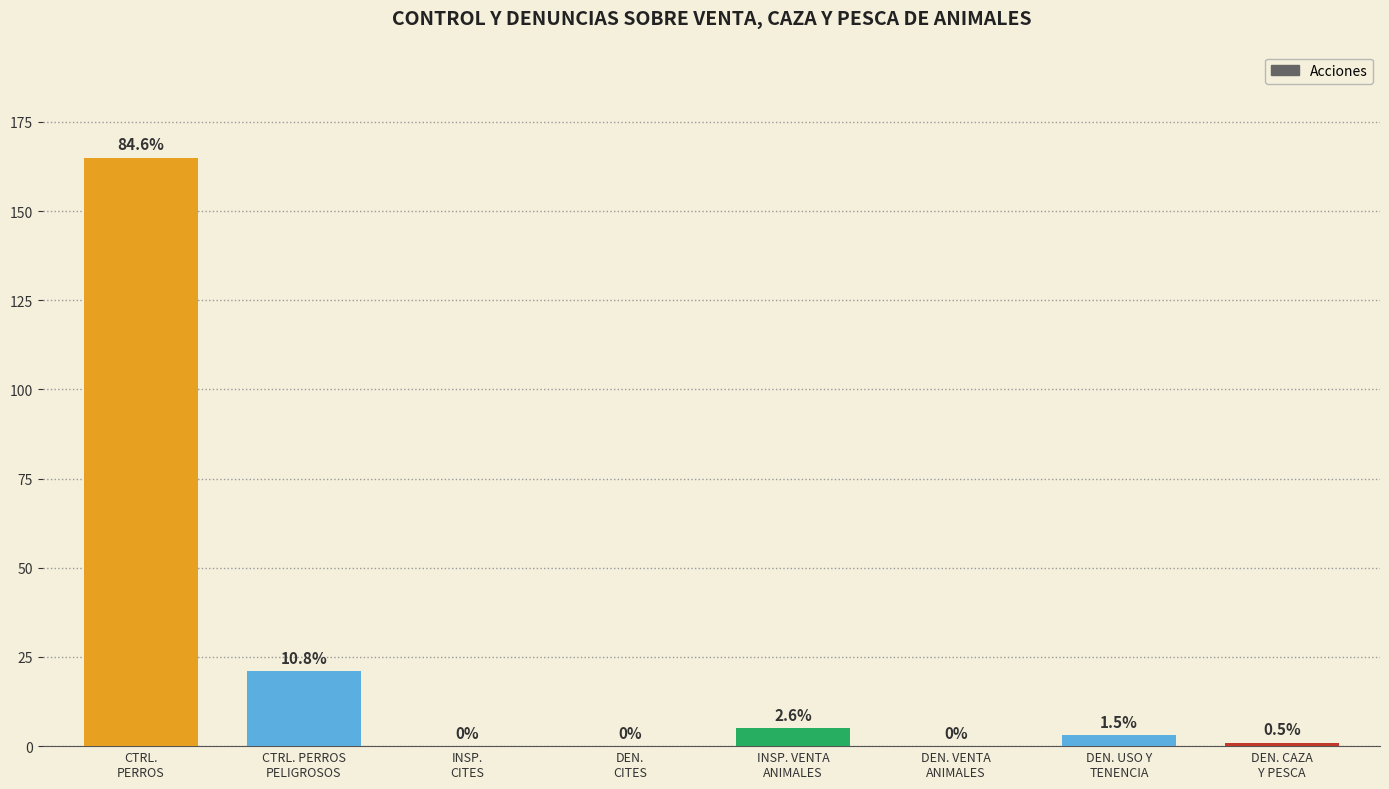

Are the bars horizontal?

No